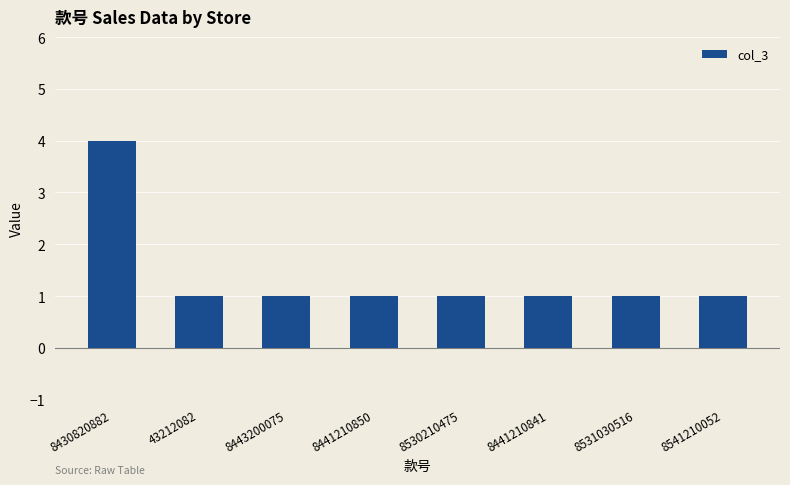

What is the average value?

1